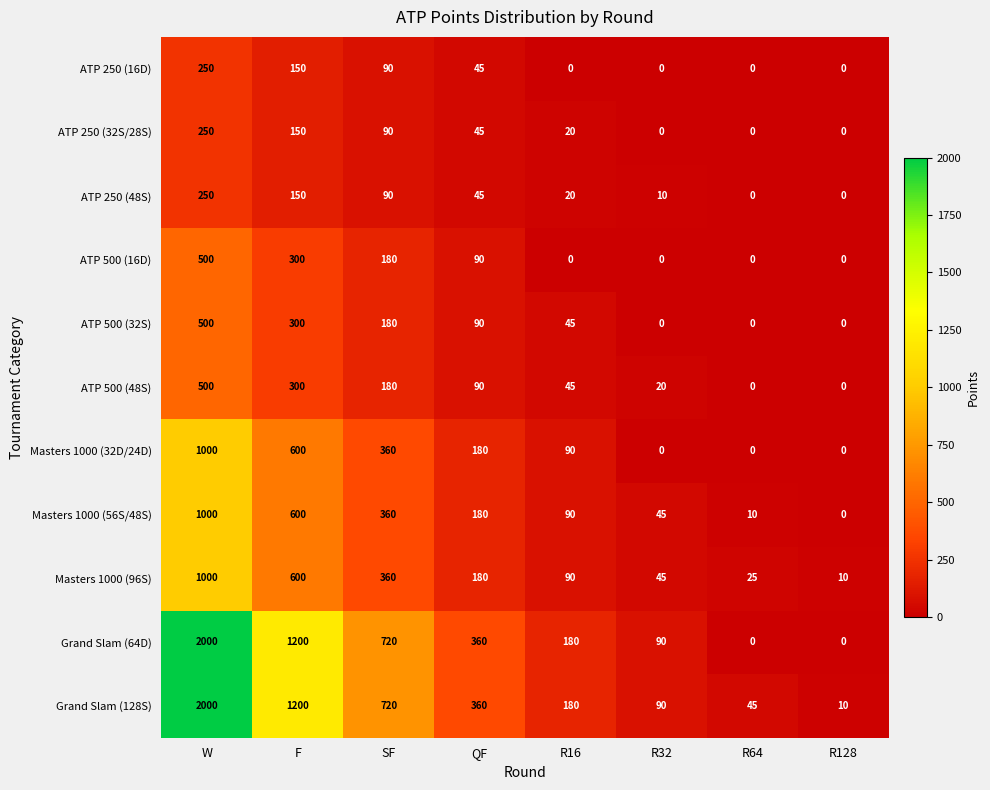

What is the spread (max minus min) of values at R64?

45